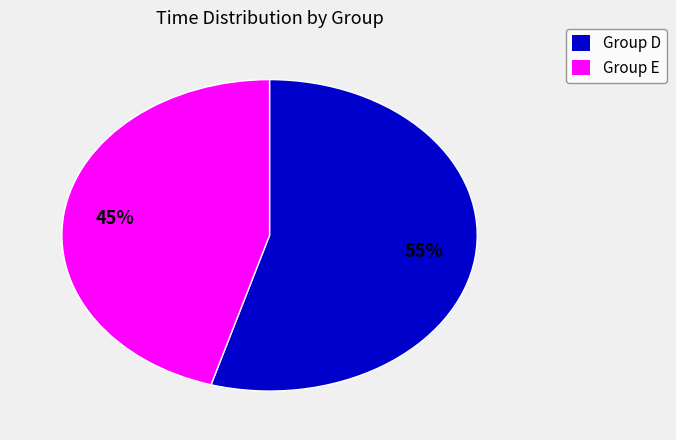

How many segments does this pie chart have?

2